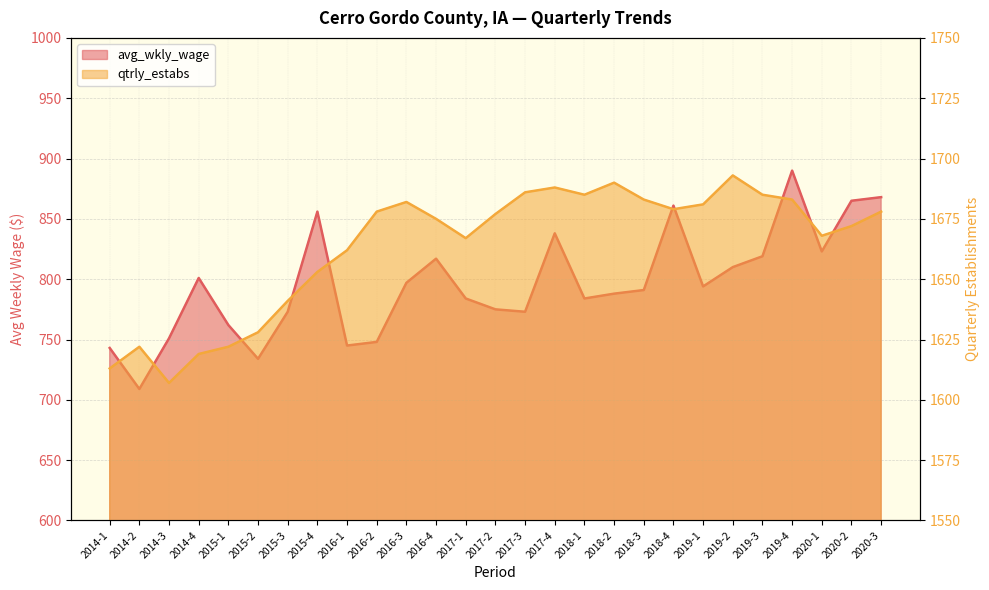

Rank the series at 2014-3 from highest to lowest value.

qtrly_estabs, avg_wkly_wage